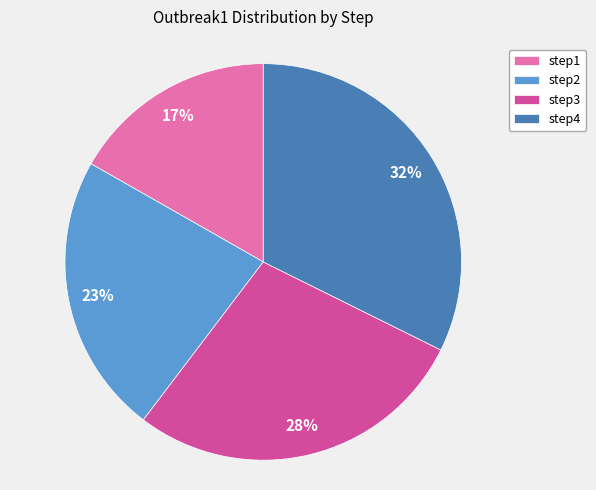

To the nearest percent, what percentage of the pie is step1?

17%